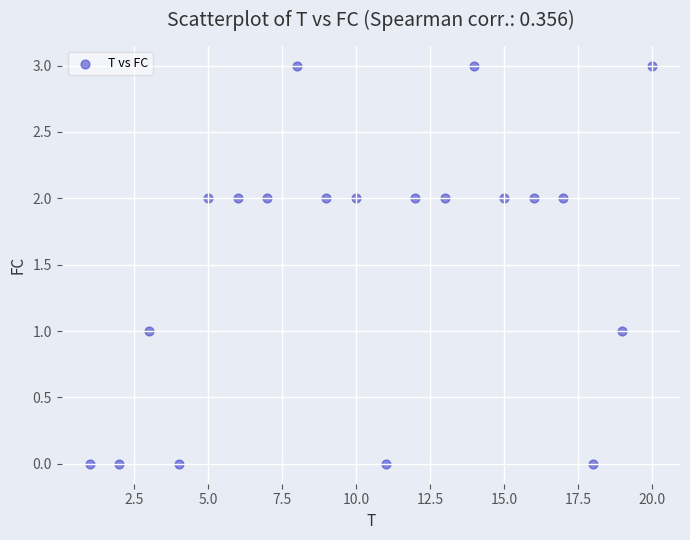

What is the range of X values (max minus min)?

19